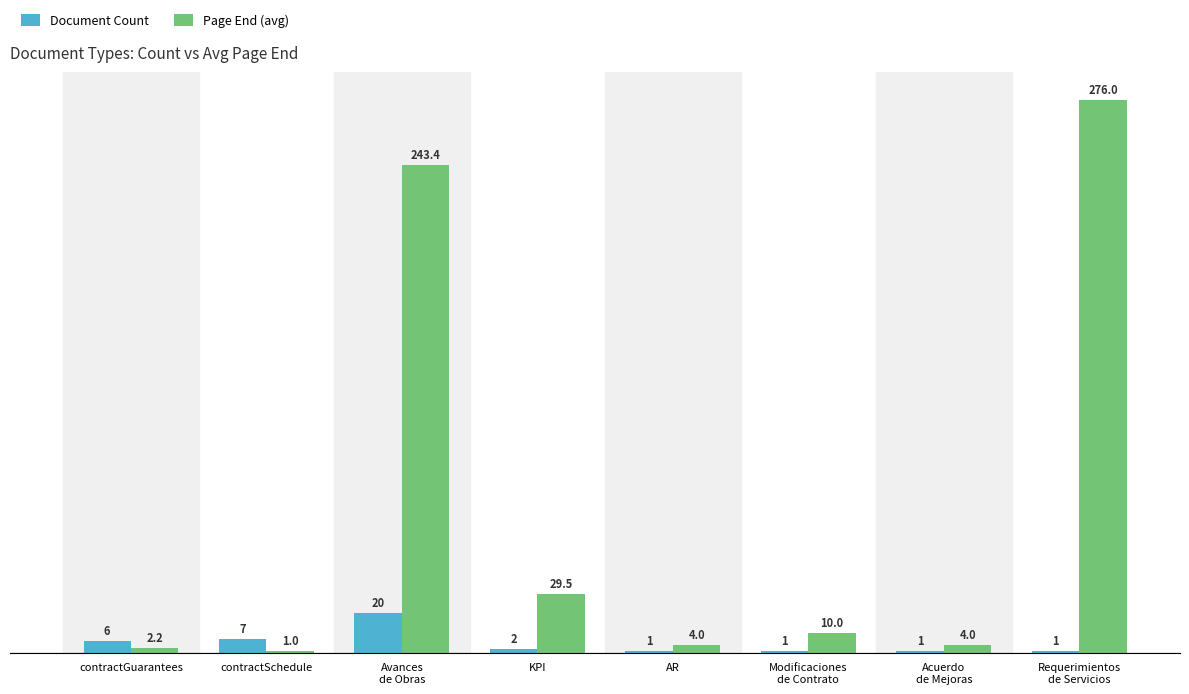

What is the minimum value shown in the chart?

1.0